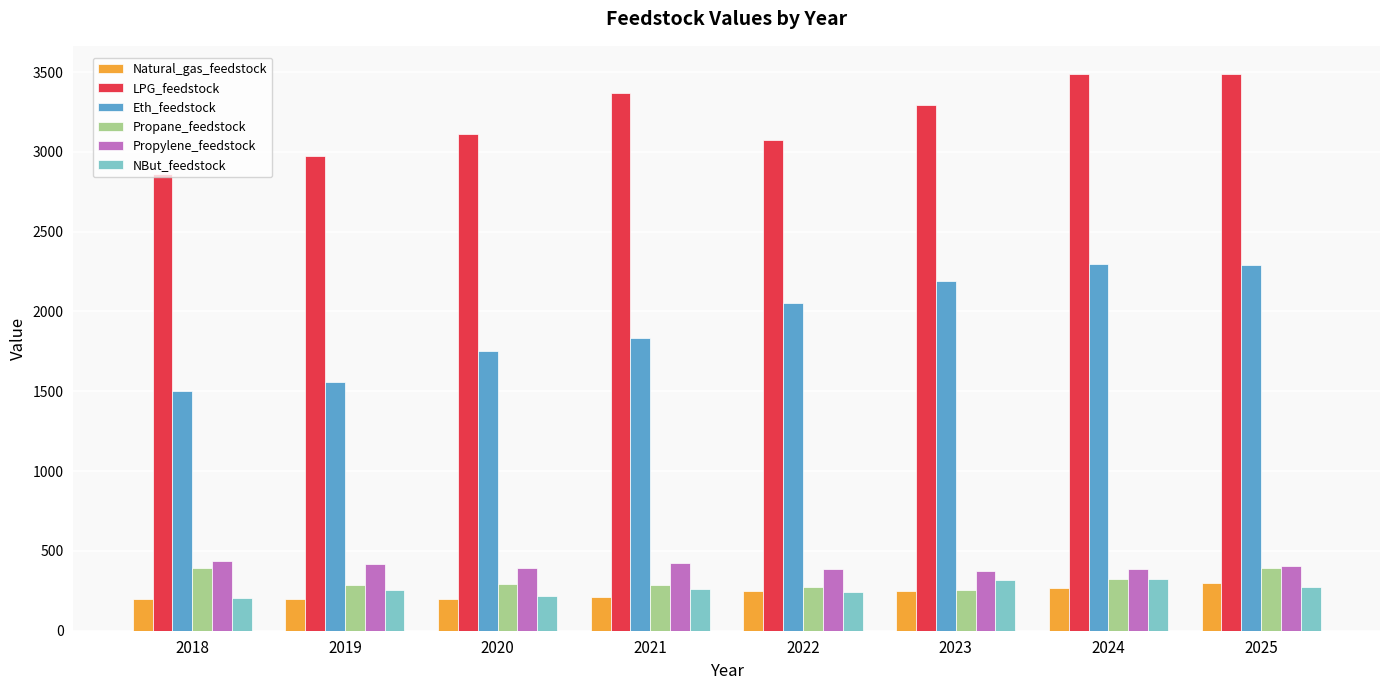

Is it true that NBut_feedstock equals 358.5 at 2022?

False